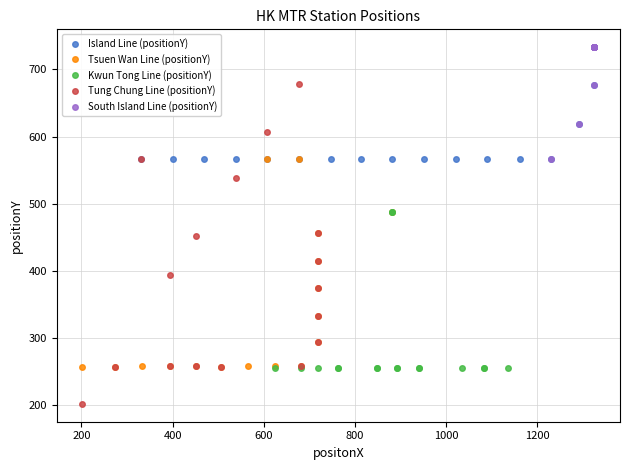

What is the smallest value displayed?

202